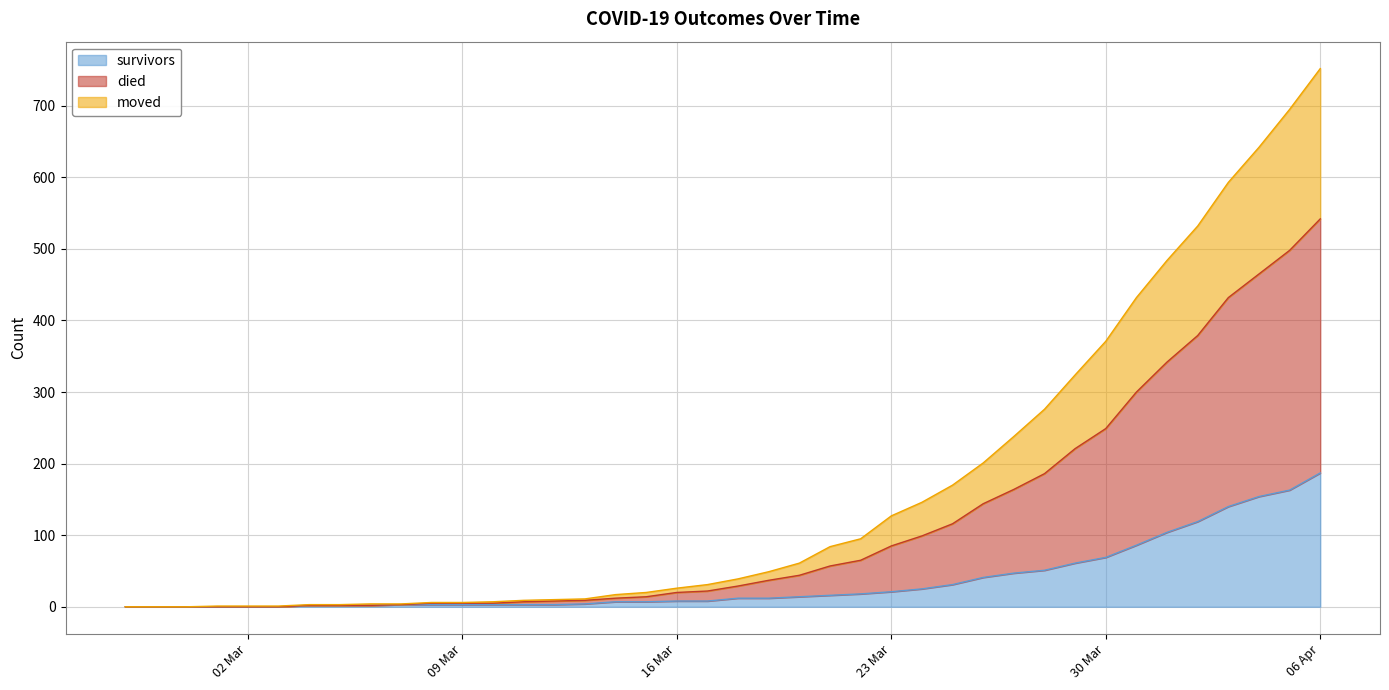

Which series has the largest total across all categories?

died